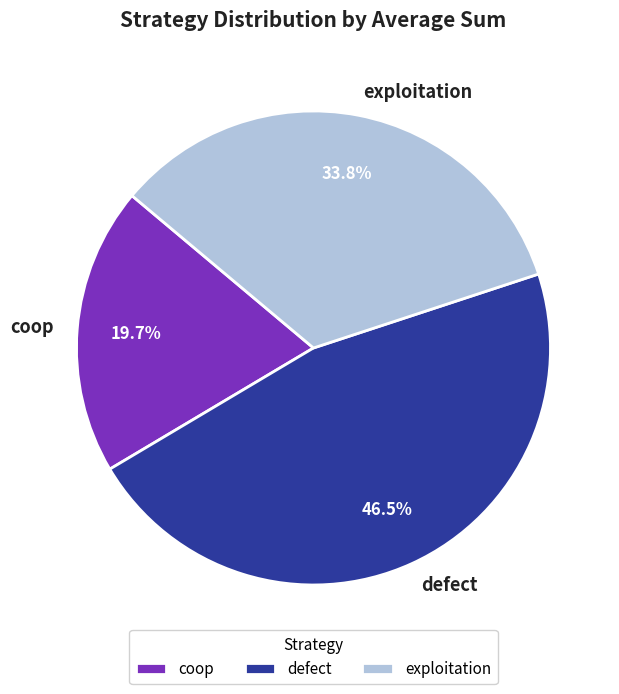

What is the ratio of the value at exploitation to the value at defect?

0.7